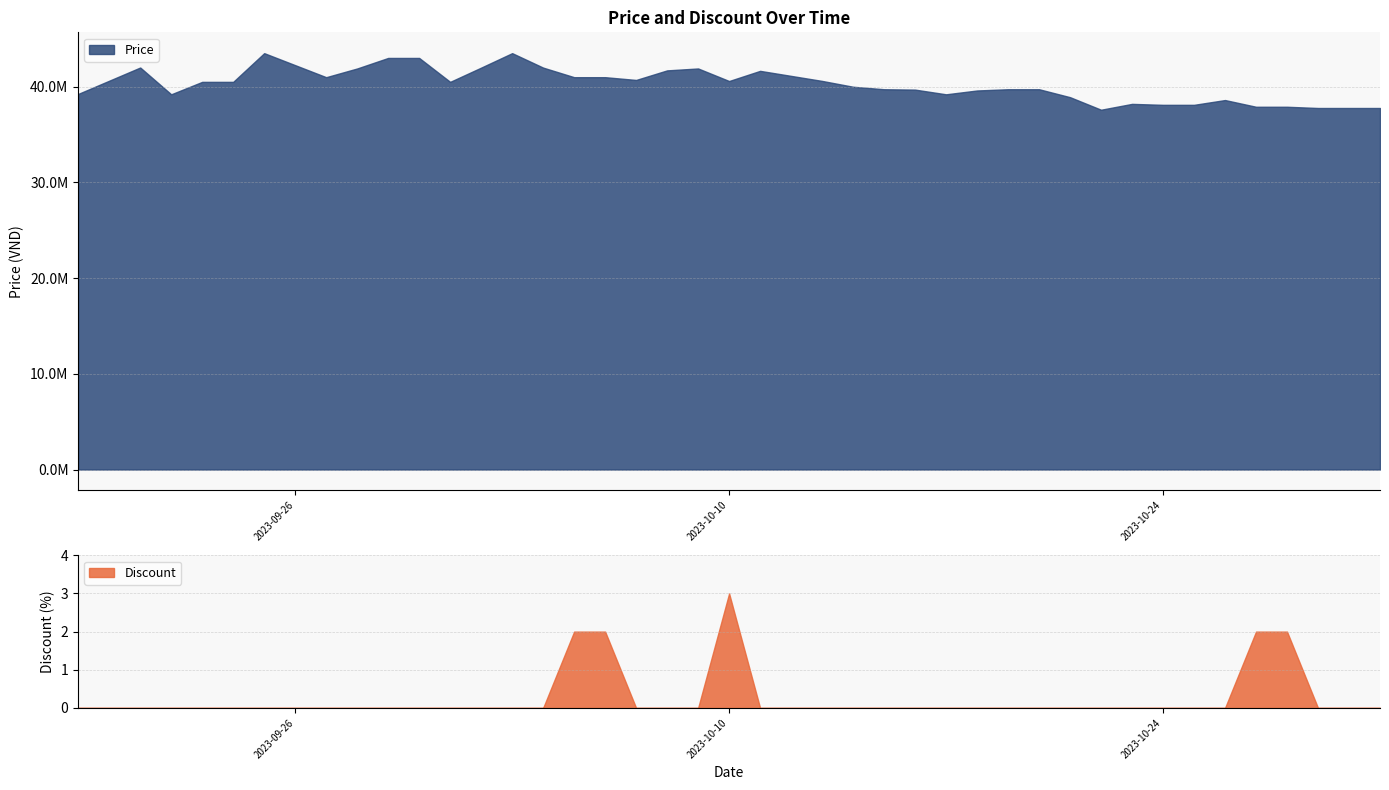

What are all the series names shown in the legend?

Price, Discount